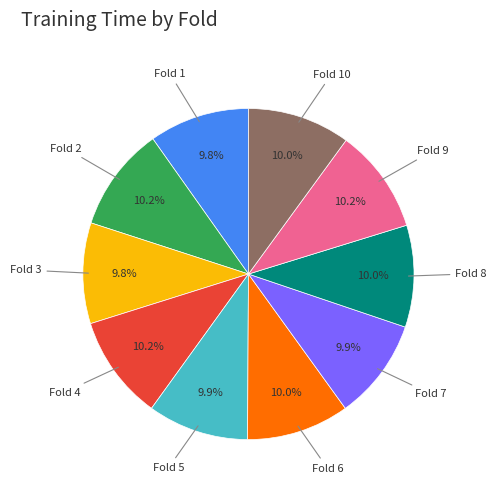

Does any single category account for the majority?

No